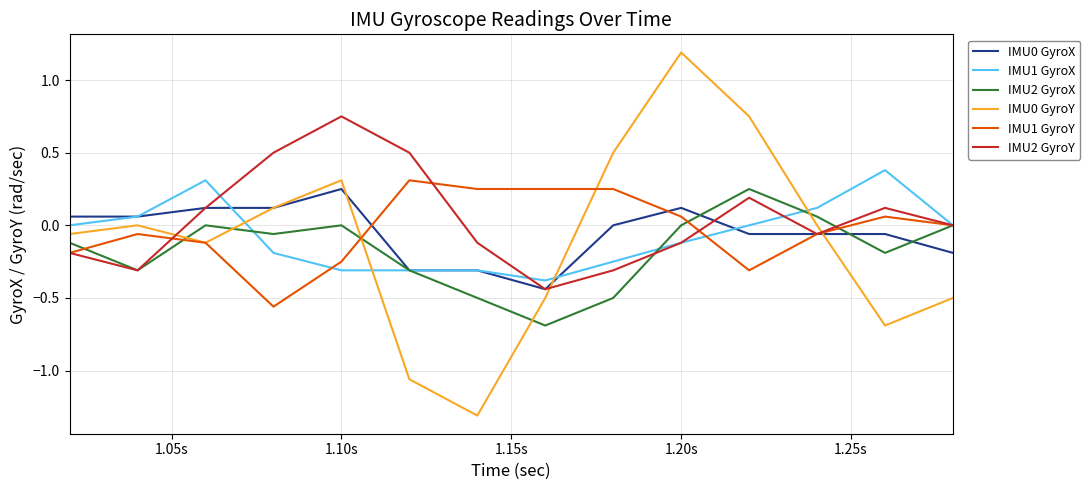

What are all the series names shown in the legend?

IMU0 GyroX, IMU1 GyroX, IMU2 GyroX, IMU0 GyroY, IMU1 GyroY, IMU2 GyroY